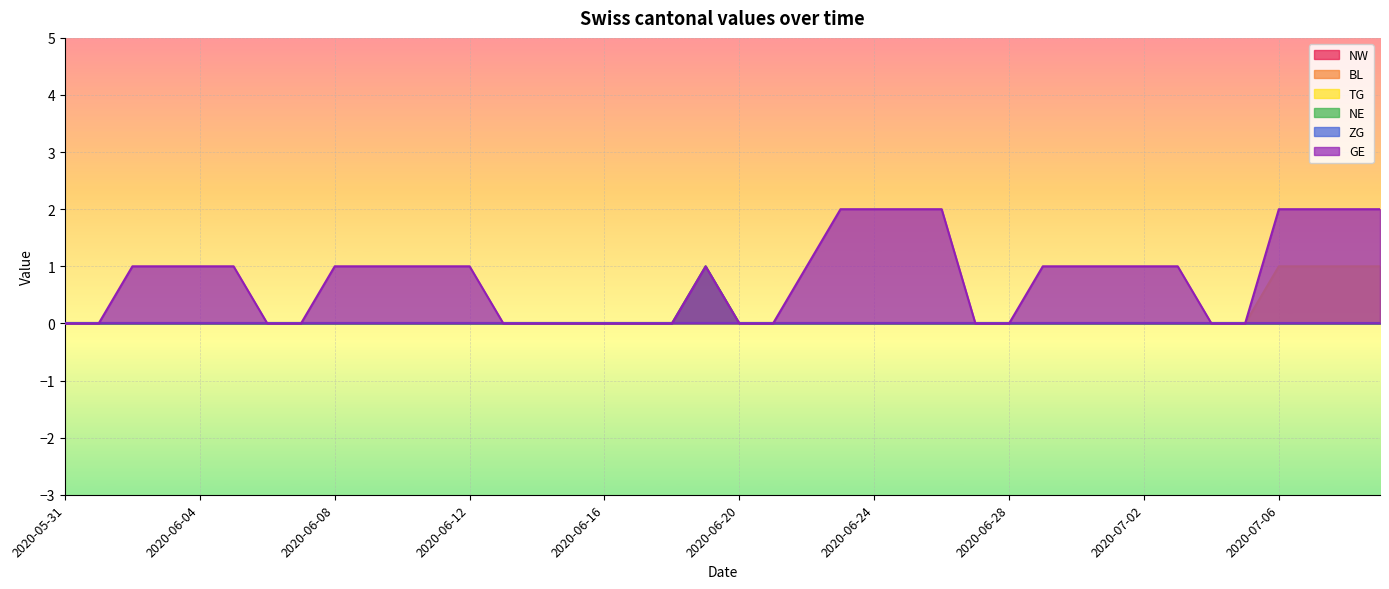

True or false: TG and GE cross at least once.

False